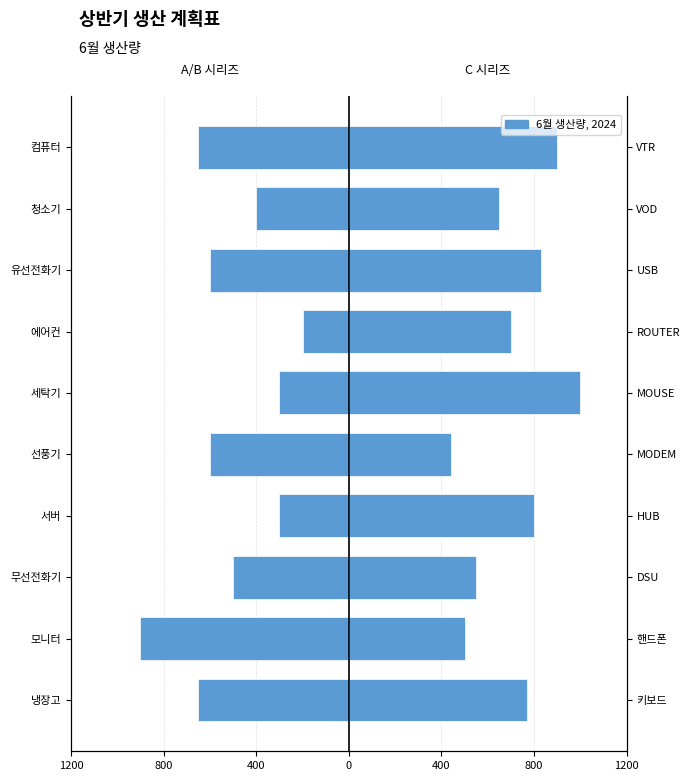

Which series has the largest total across all categories?

6월 생산량 (Right)